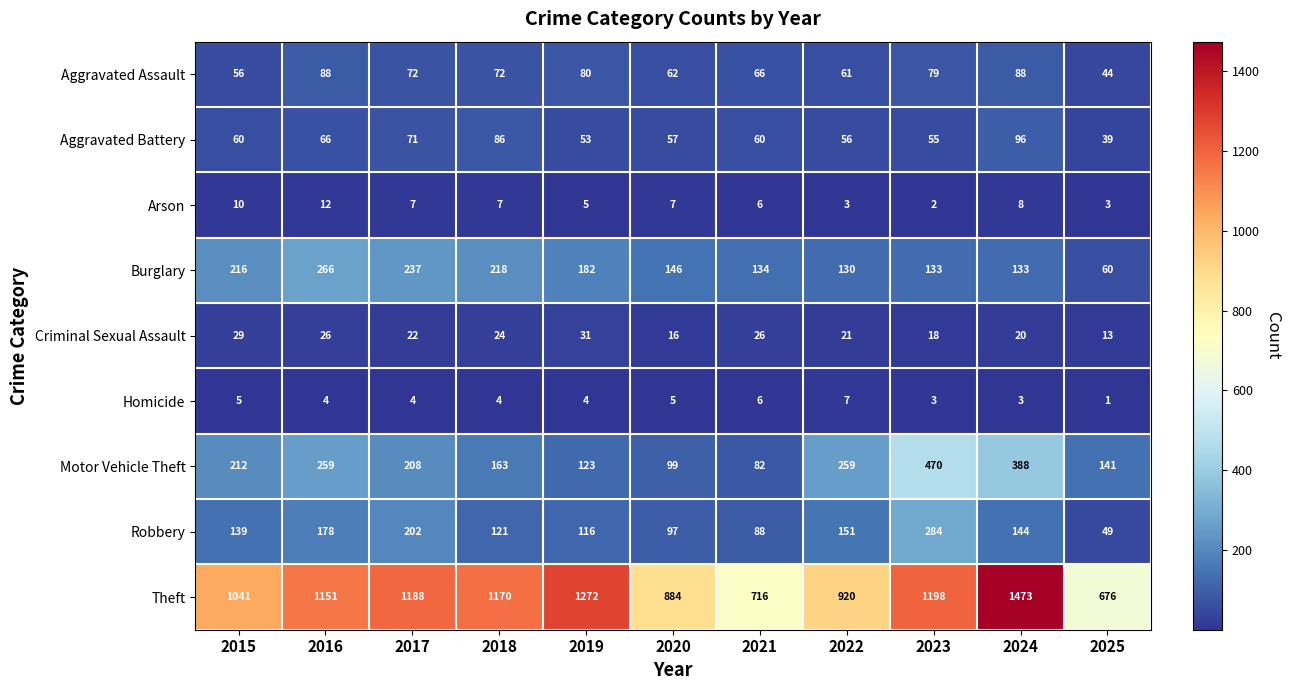

True or false: Criminal Sexual Assault has a value of 21 at 2022.

True